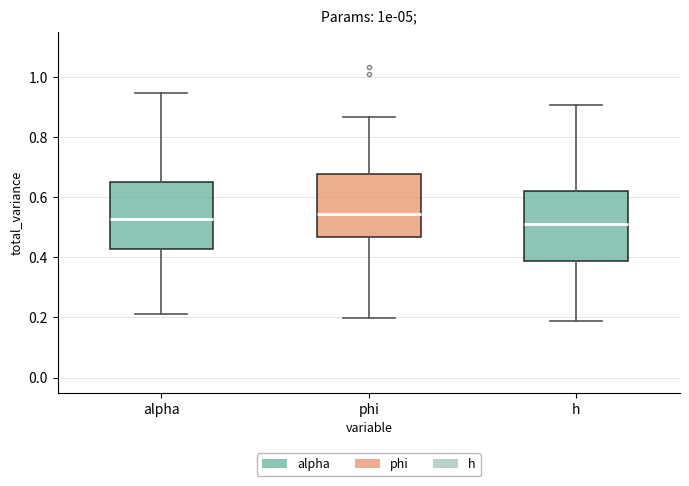

Where does the median line of the box for phi sit on the y-axis? The values are not printed on the chart, so give them approximately, as read against the axis.

0.54